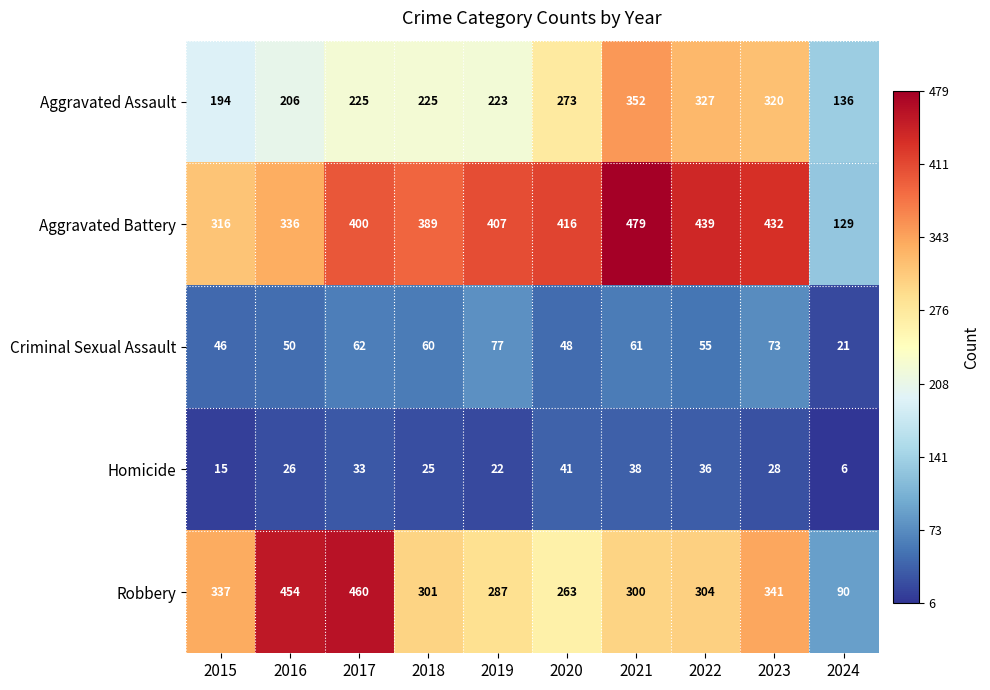

What value does the Aggravated Assault series have at 2020?

273